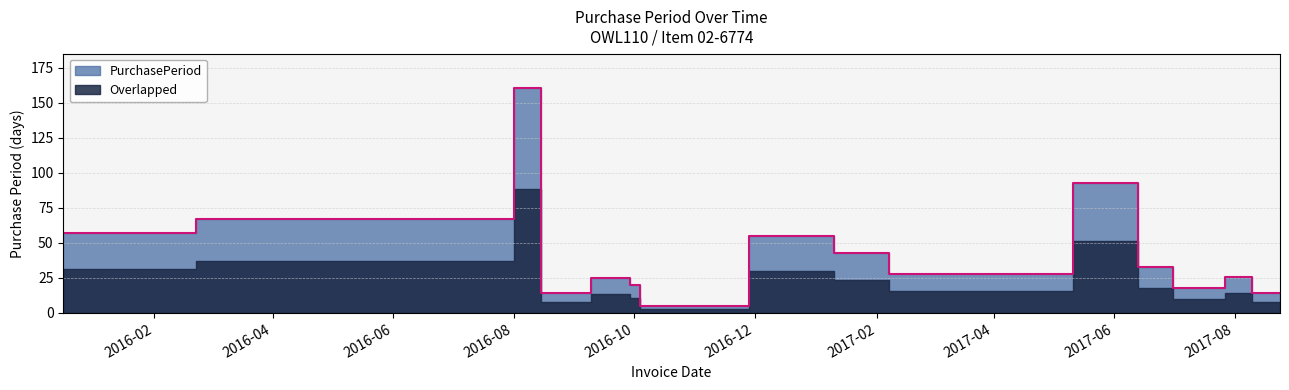

What is the difference between the maximum and second lowest values?

147